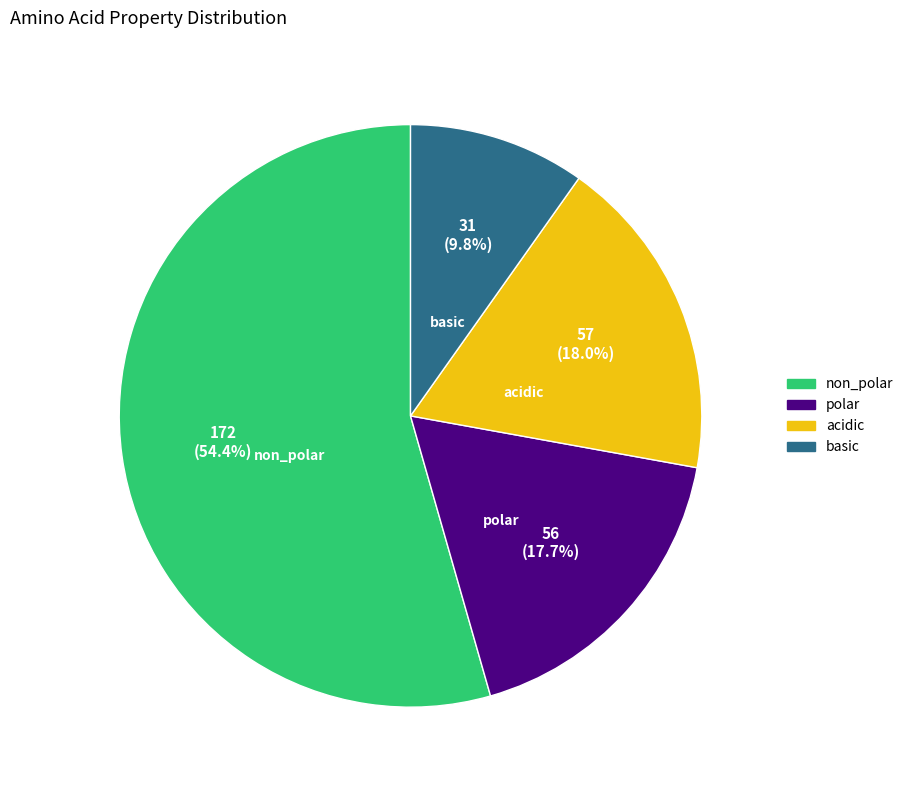

To the nearest percent, what portion does polar represent?

18%